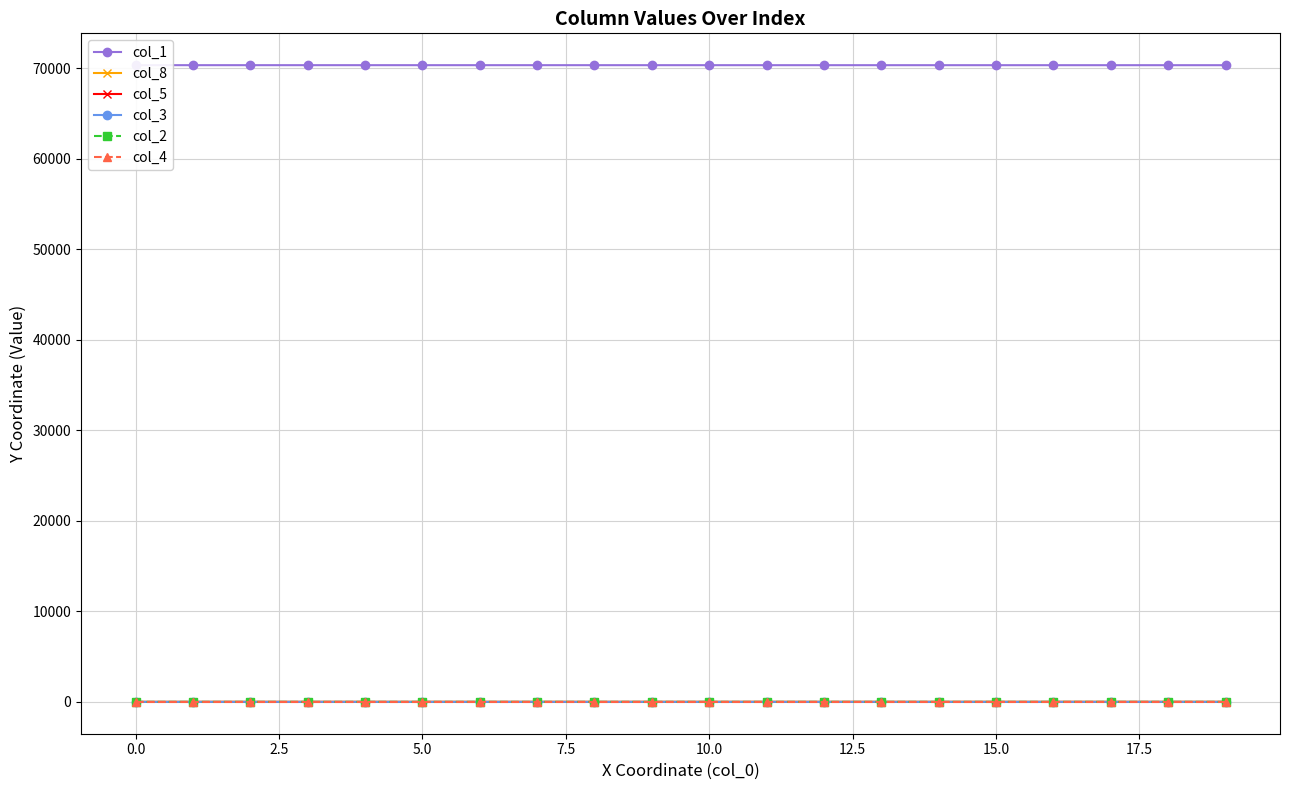

How many interior local peaks does the col_3 series have?

1